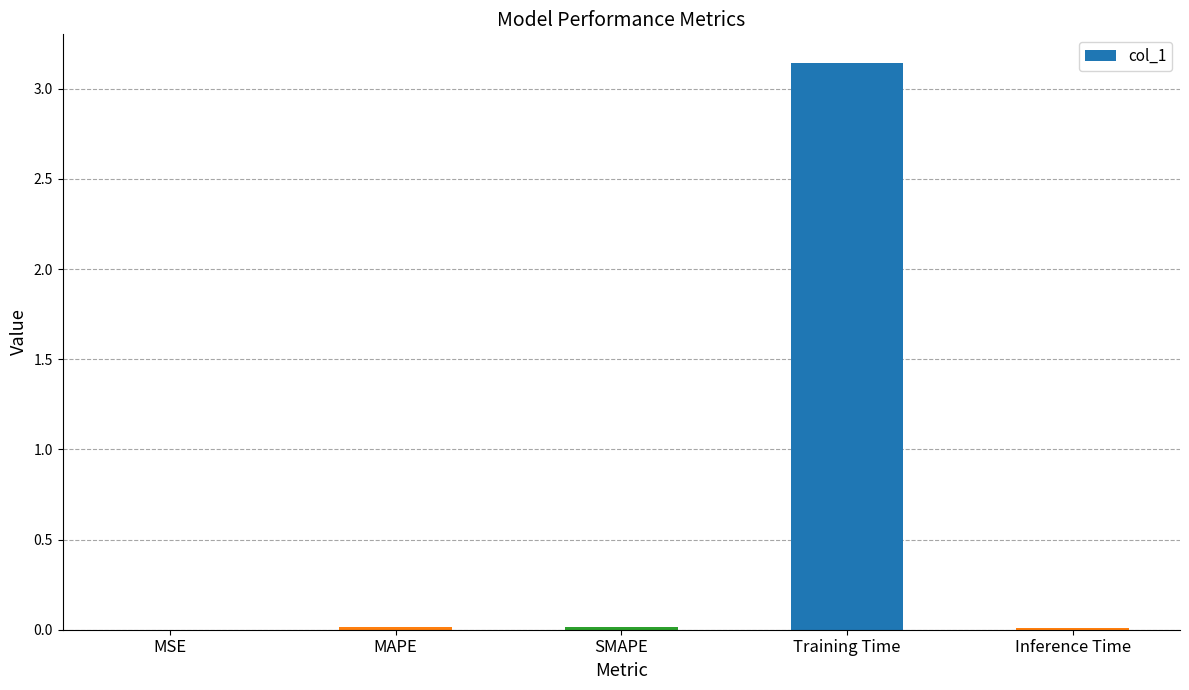

Which category has the highest value across all series?

Training Time